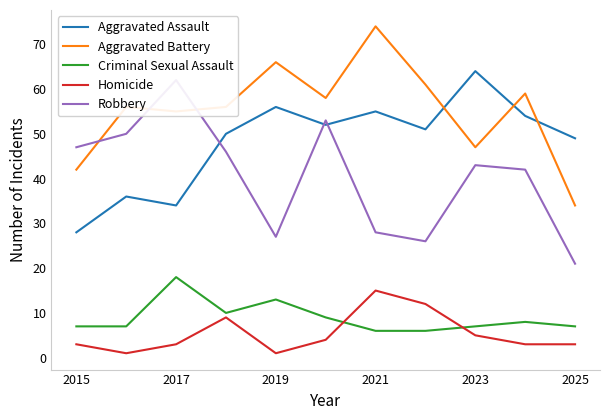

True or false: Criminal Sexual Assault and Aggravated Assault cross at least once.

False